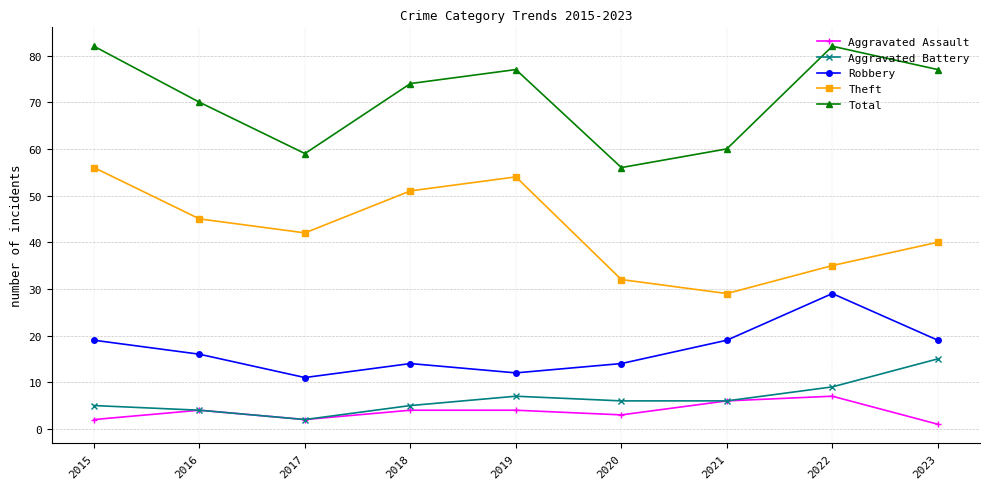

How many data points in Aggravated Assault are less than 4?

4